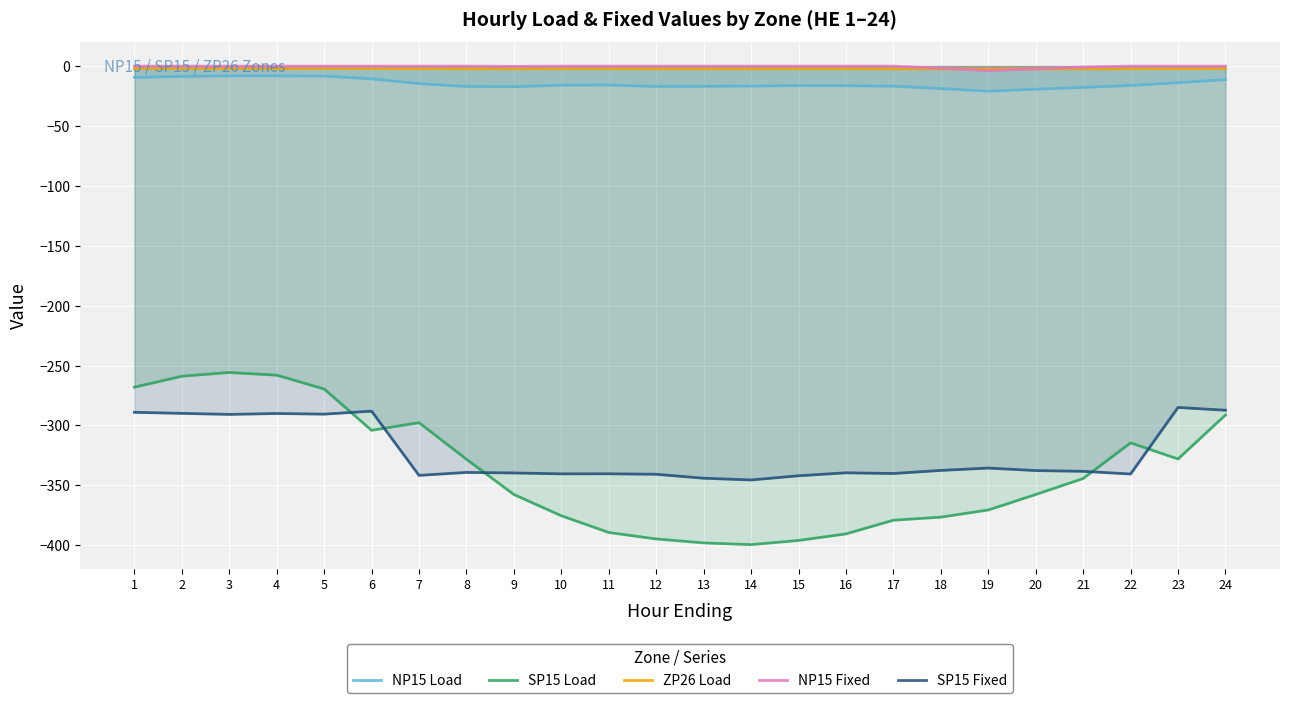

How many data points does each series have?

24